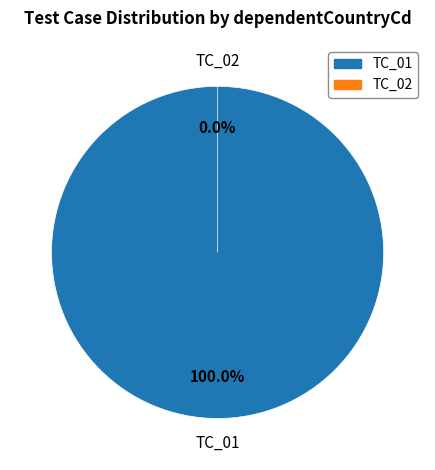

To the nearest percent, what is the average slice percentage?

50%